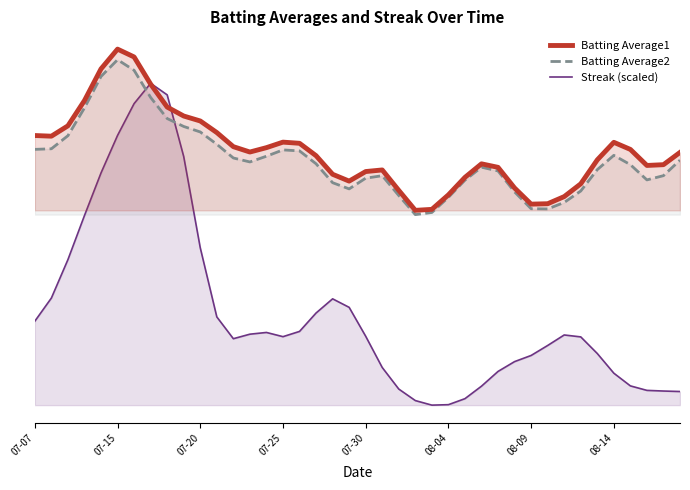

At how many categories does at least one series exceed 0?

40